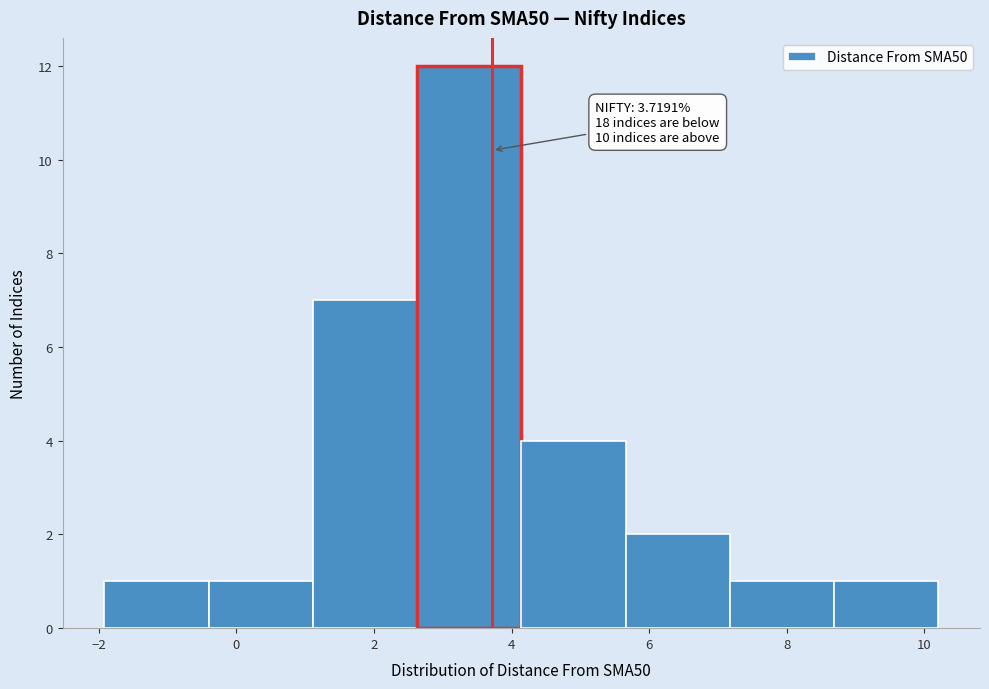

Over which range of the x-axis is the bar tallest?

2.6 to 4.2